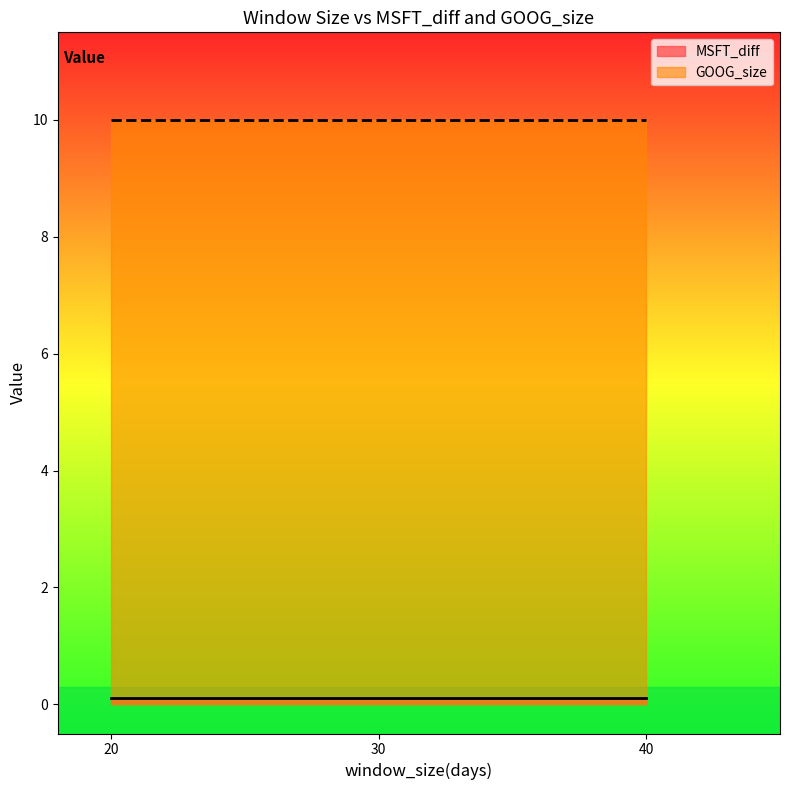

Count the number of data series in this chart.

2